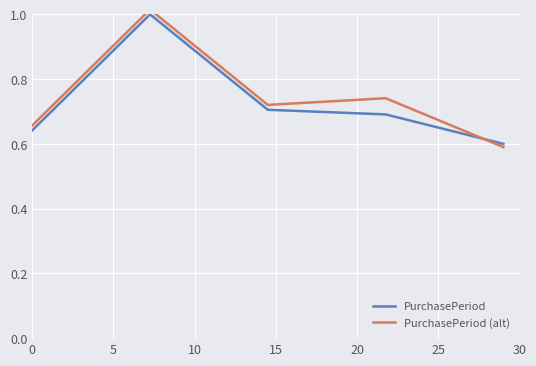

Which series has the widest spread of values?

PurchasePeriod (alt)